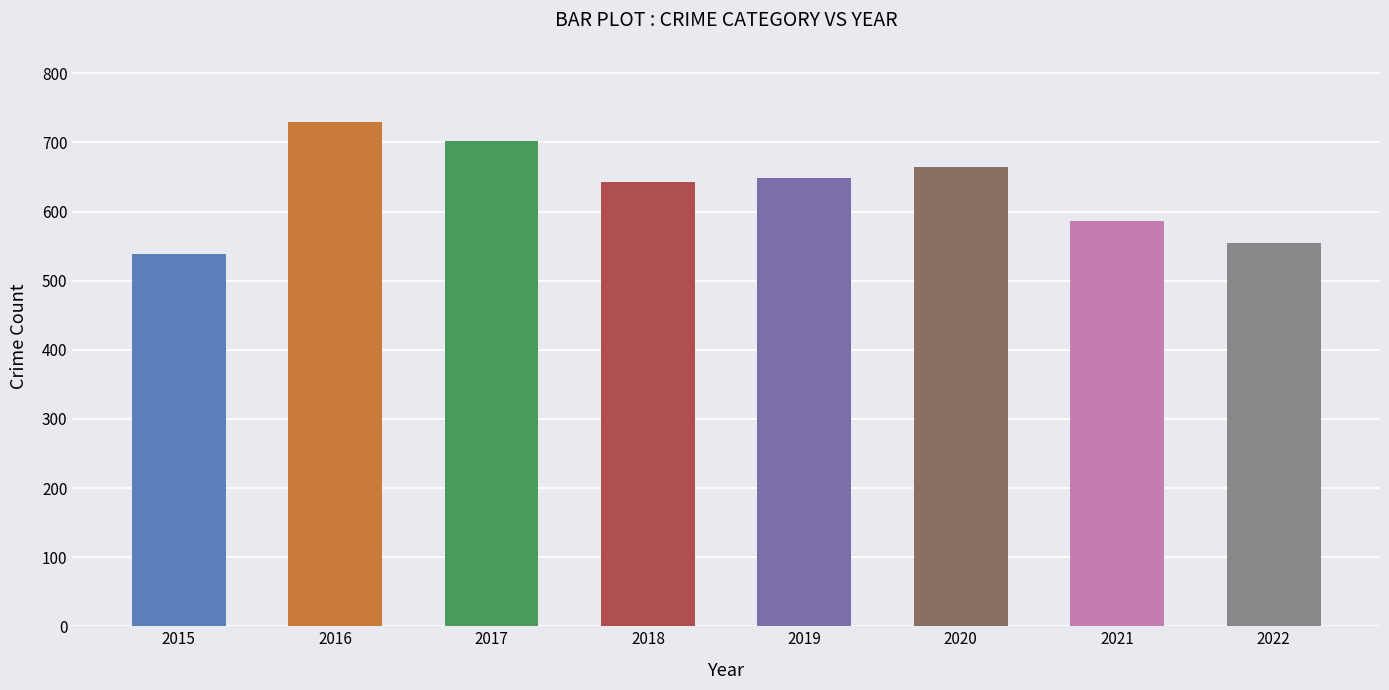

The value at 2022 is 555. True or false?

True